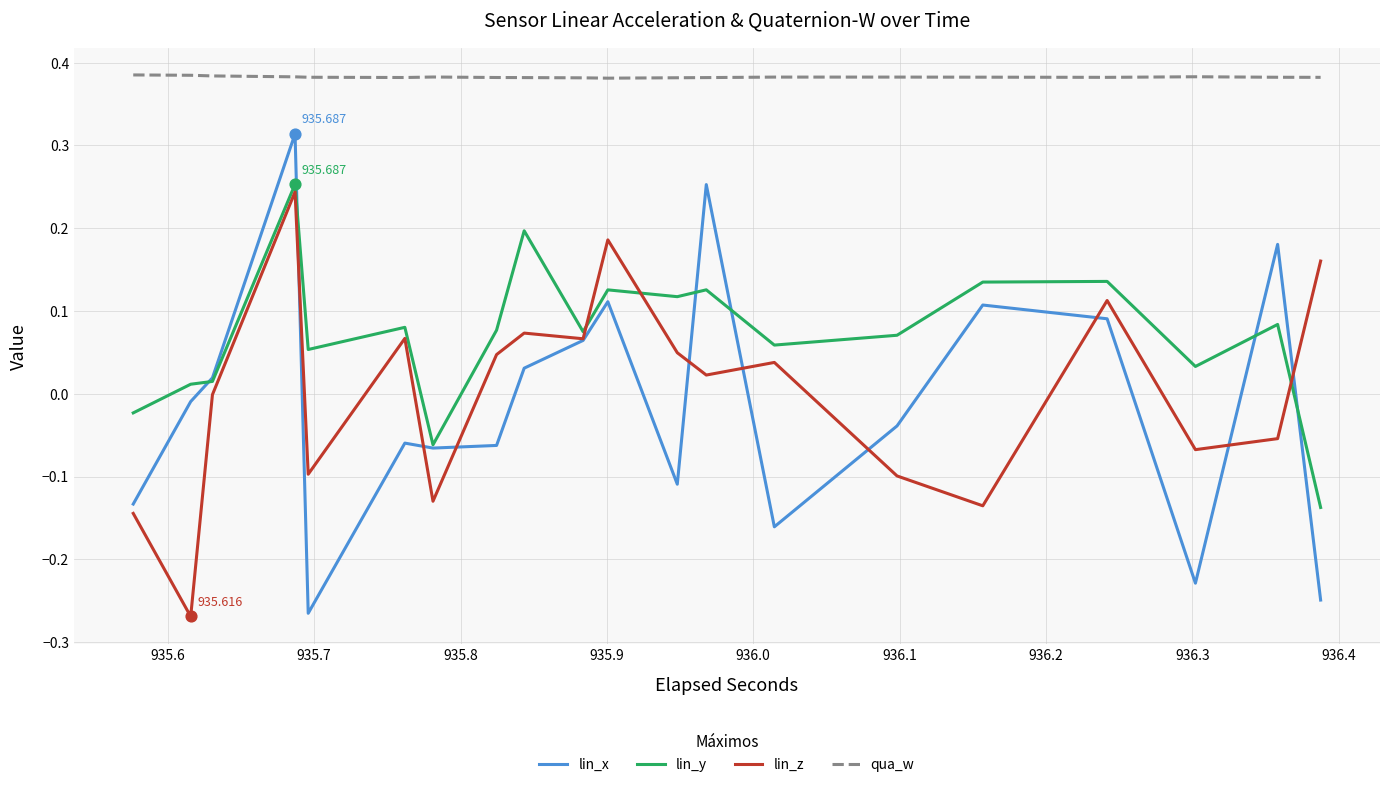

Which series has the widest spread of values?

lin_x